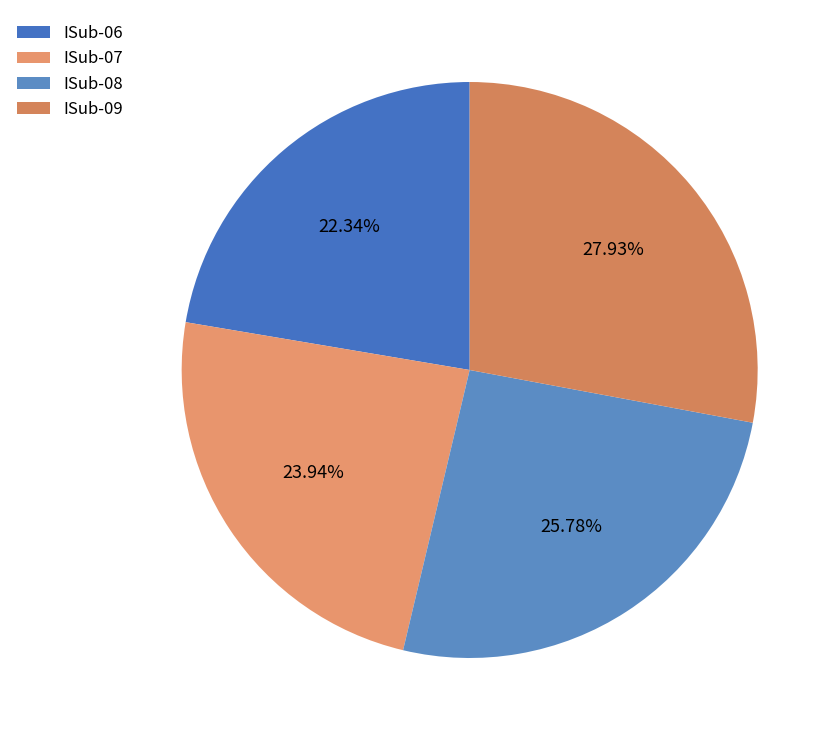

How many slices are in this pie chart?

4